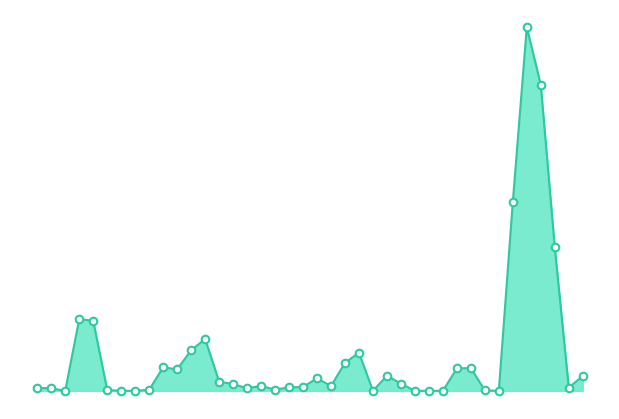

Is this an area chart (filled region under the line)?

Yes